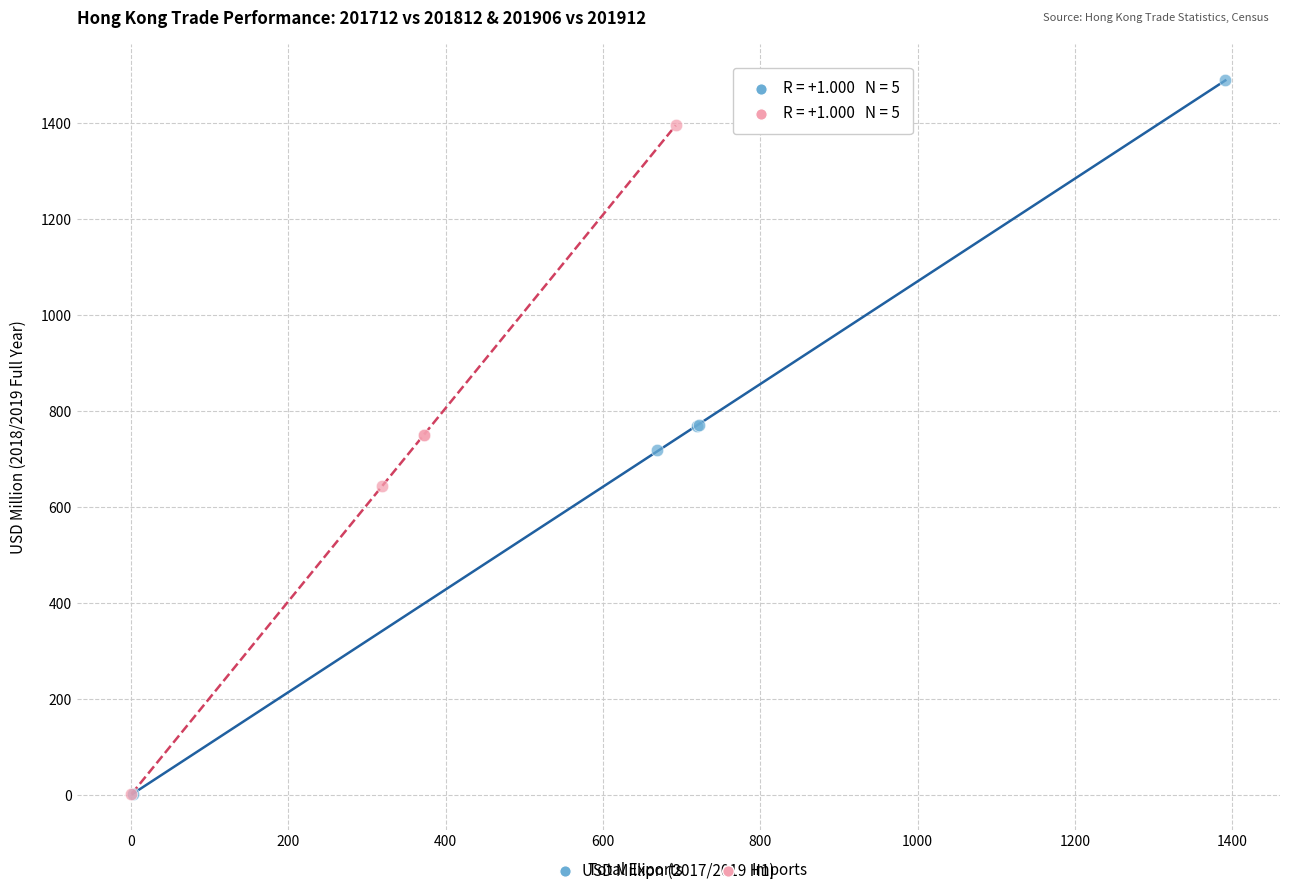

Which series has the largest Y range (max minus min)?

Total Exports